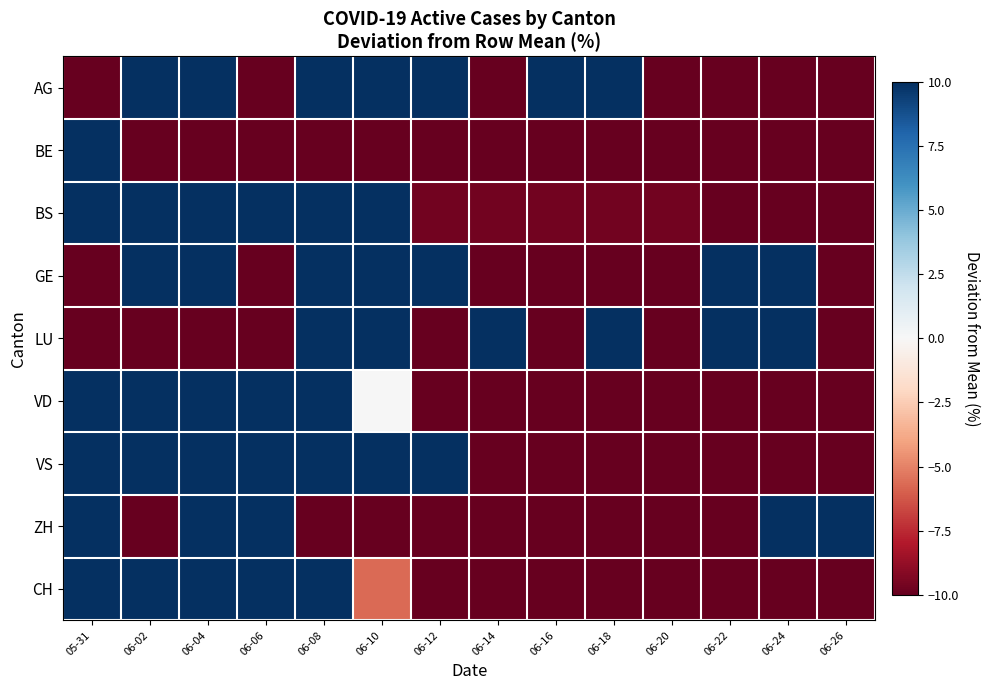

Between 06-18 and 06-26, which series saw the biggest shift?

ZH